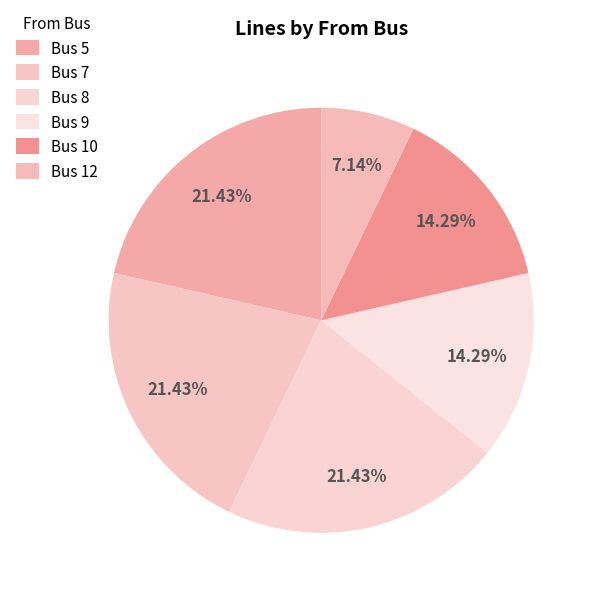

How many slices are in this pie chart?

6